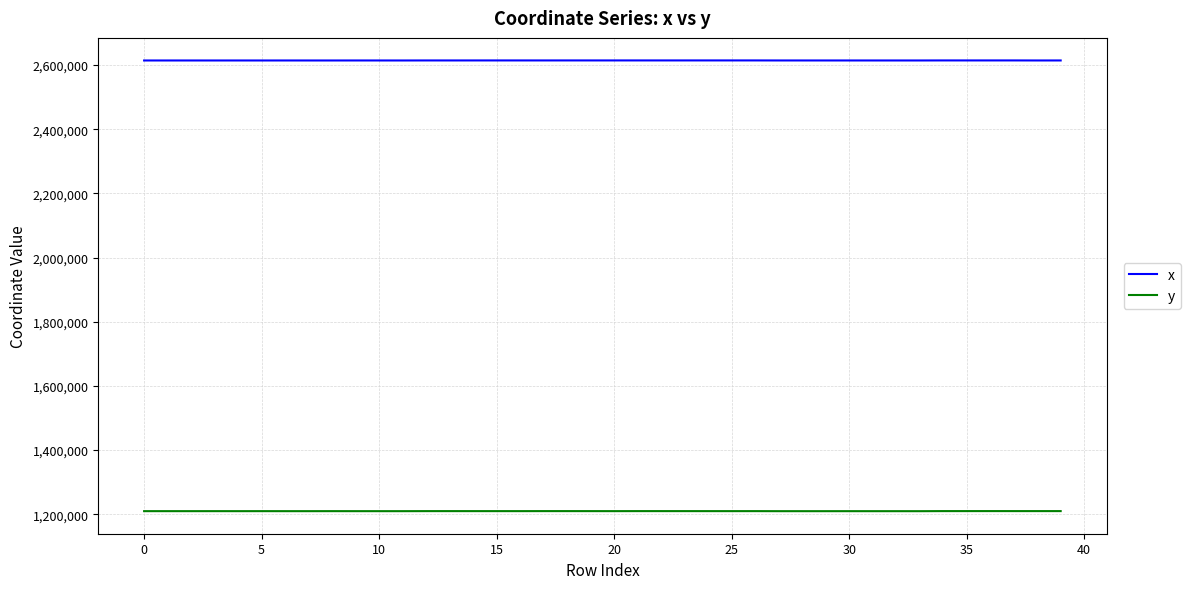

What is the minimum value for y?

1209547.2